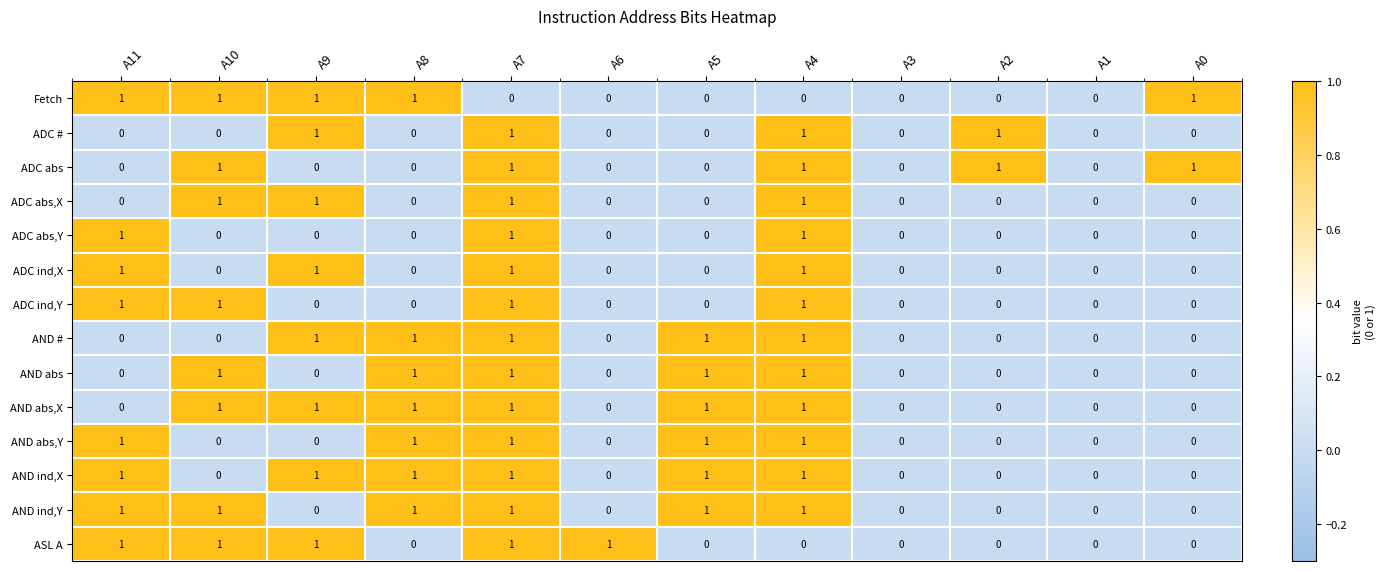

At which category is the sum across all series the highest?

A7